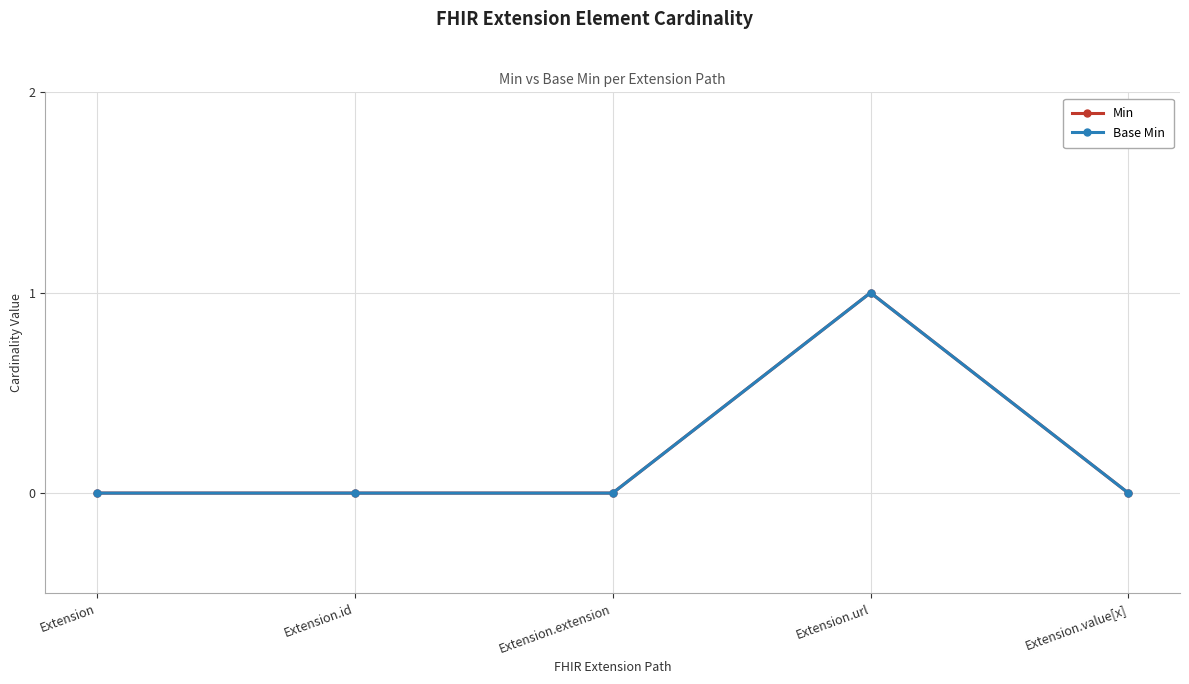

What is the difference between the maximum and minimum values in the Min series?

1